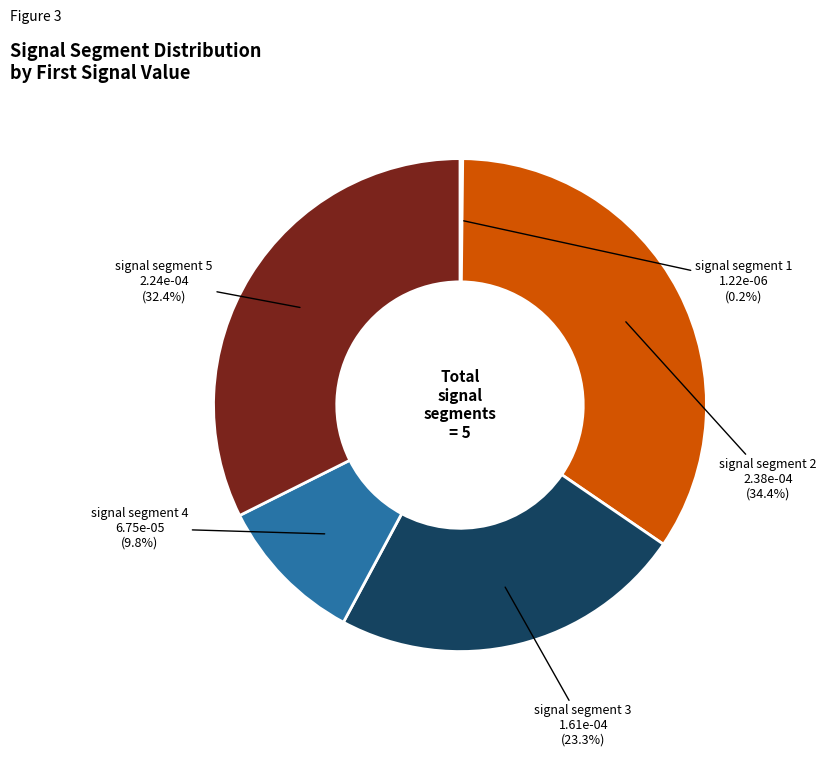

What is the largest slice in the pie chart?

signal segment 2